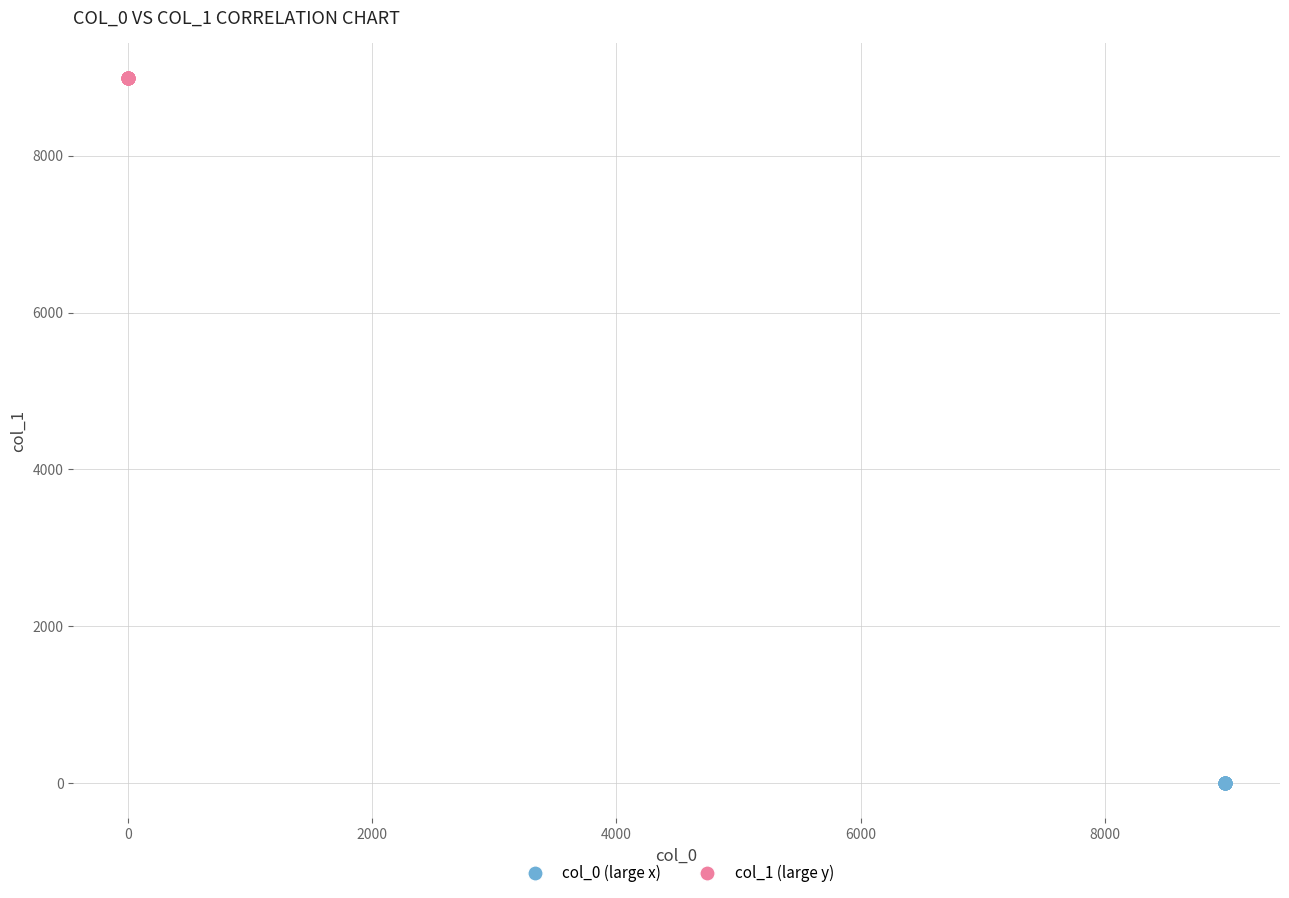

Which series reaches the maximum Y coordinate?

col_1 (large y)